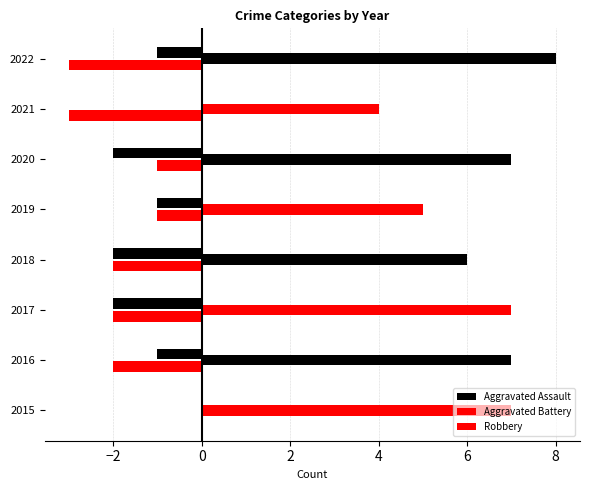

What is the value of the Aggravated Battery bar at the 5th from the left?

-1